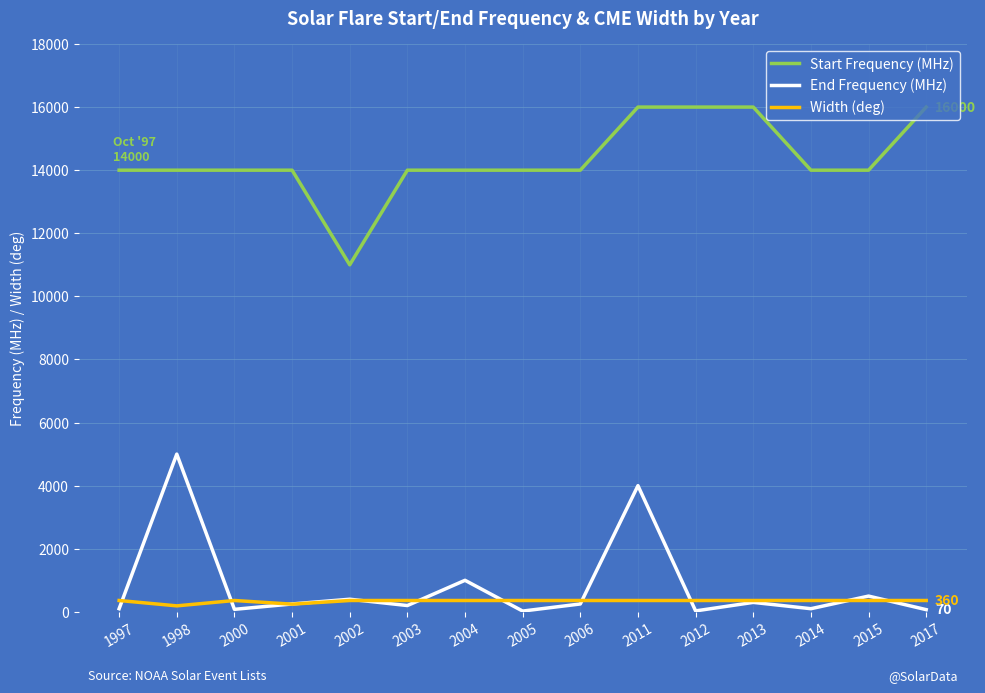

What is the difference between the maximum and second lowest values in the End Frequency (MHz) series?

4970